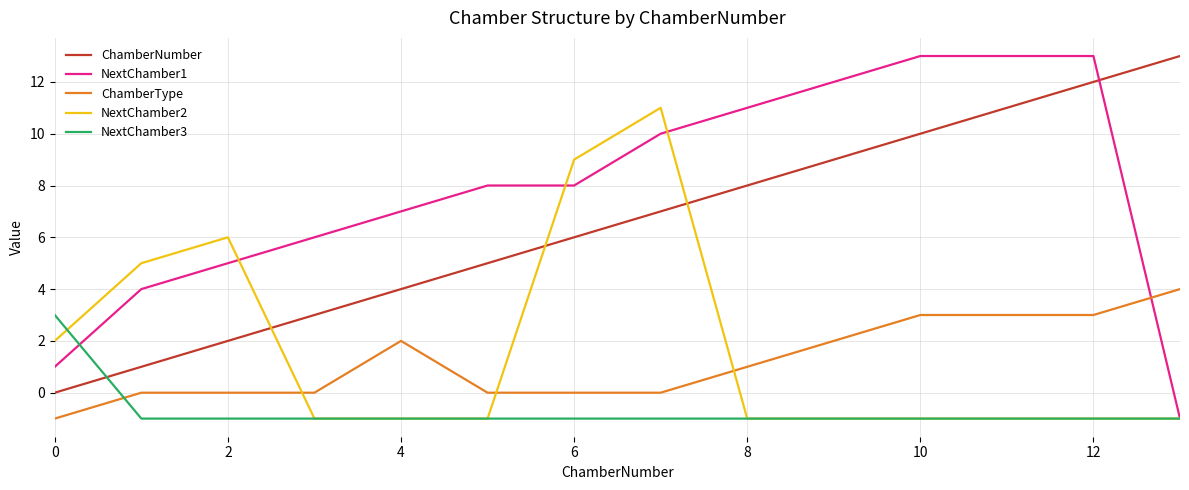

What are all the series names shown in the legend?

ChamberNumber, NextChamber1, ChamberType, NextChamber2, NextChamber3